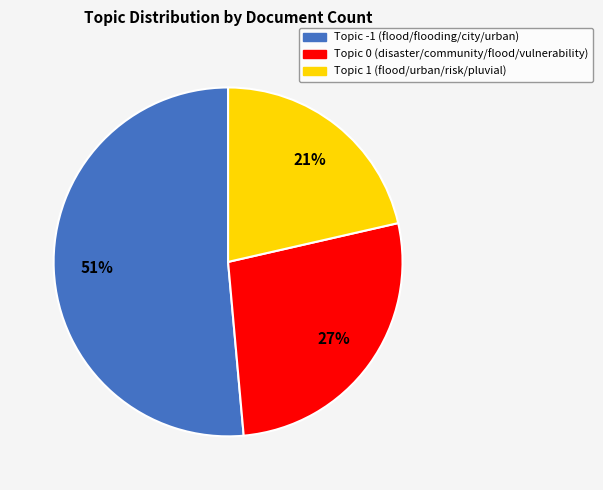

True or false: Topic 1 (flood/urban/risk/pluvial) accounts for 21% of the total.

True